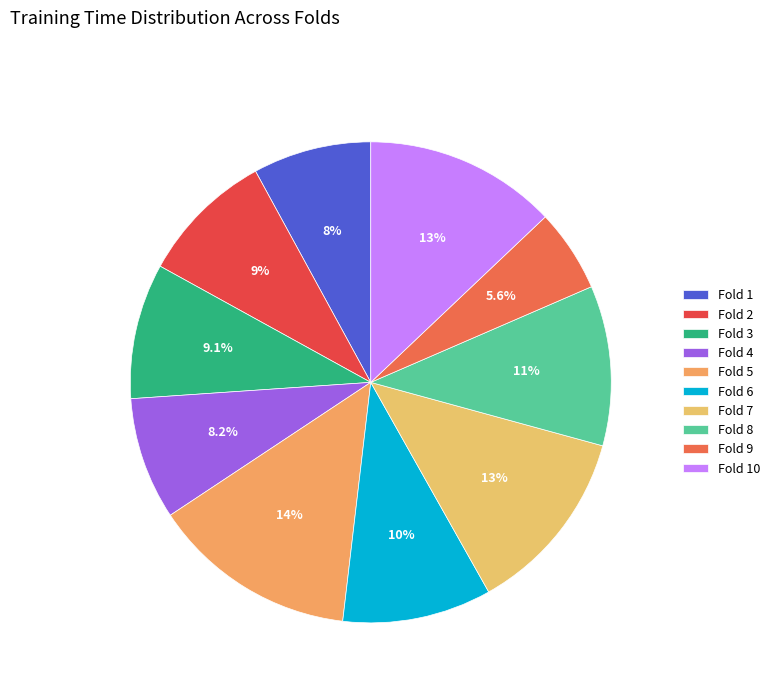

What is the total percentage of Fold 6 and Fold 9?

15.6%